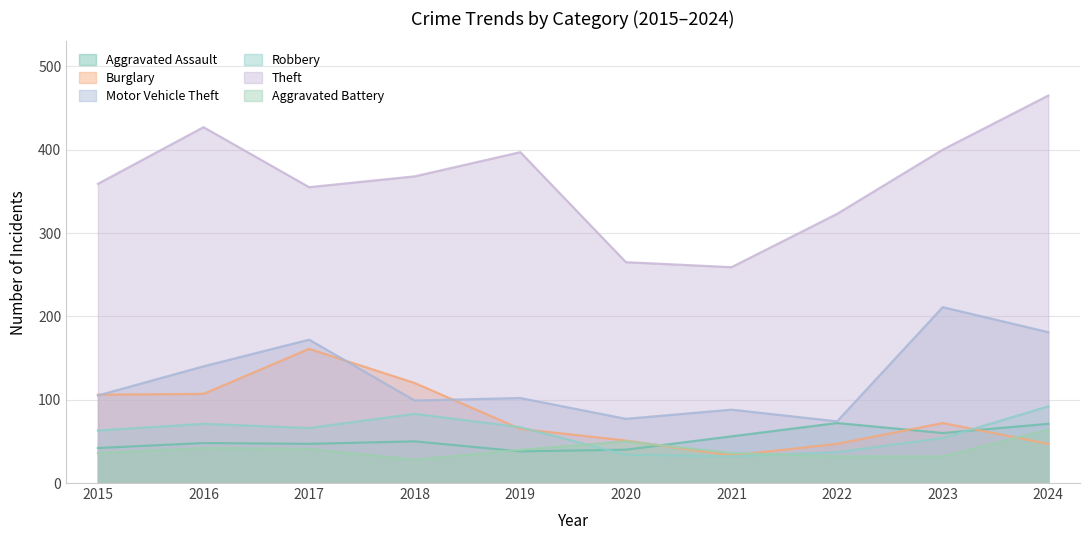

Between 2015 and 2023, which is larger?

2023